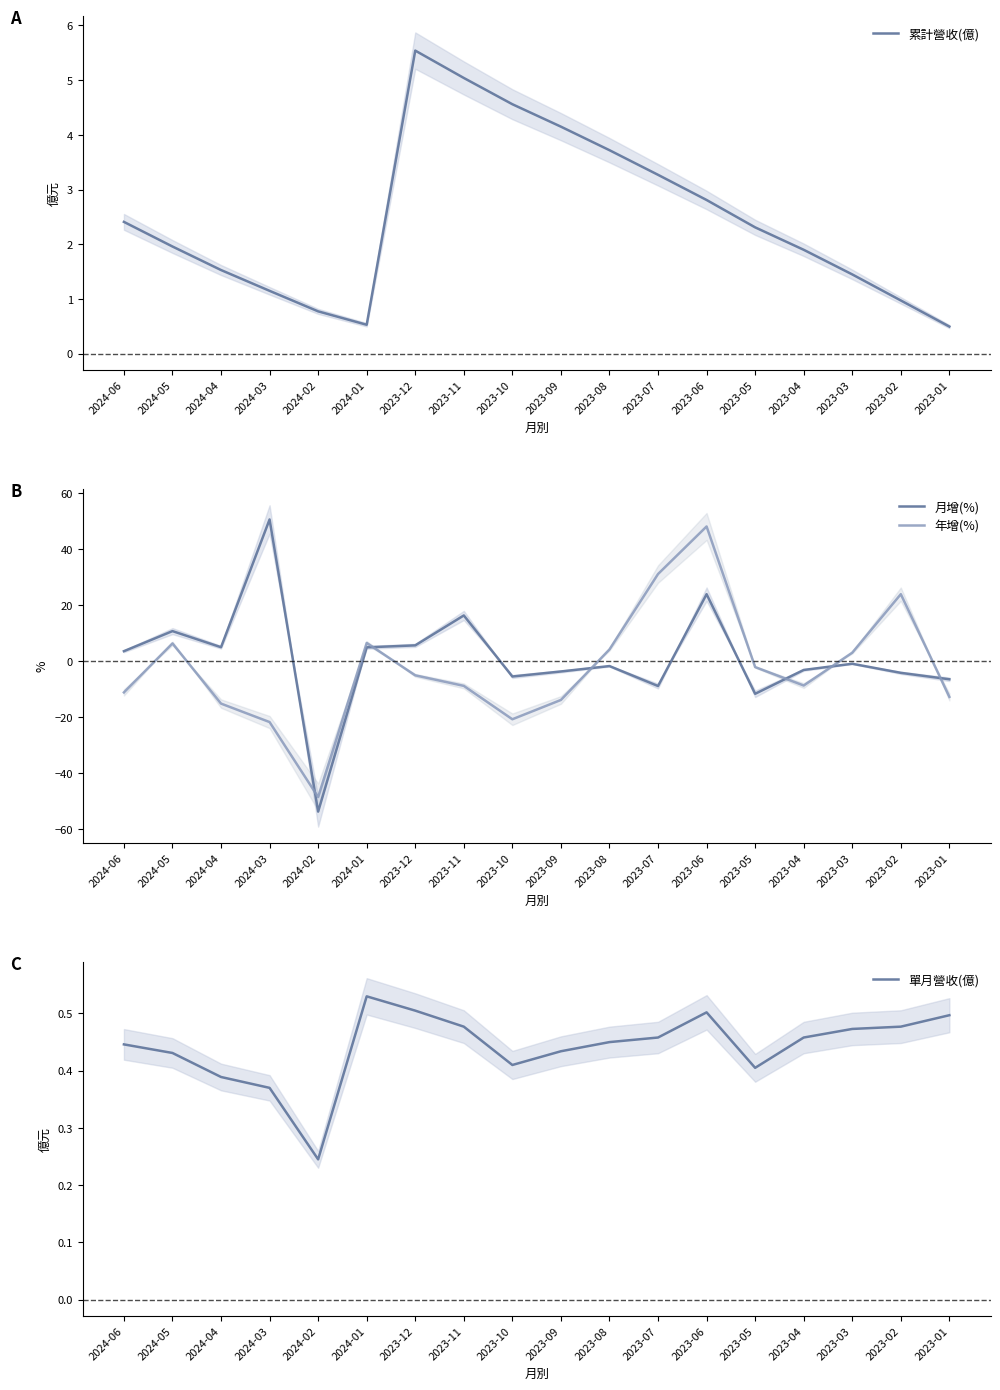

Which series has the largest total across all categories?

累計營收(億)